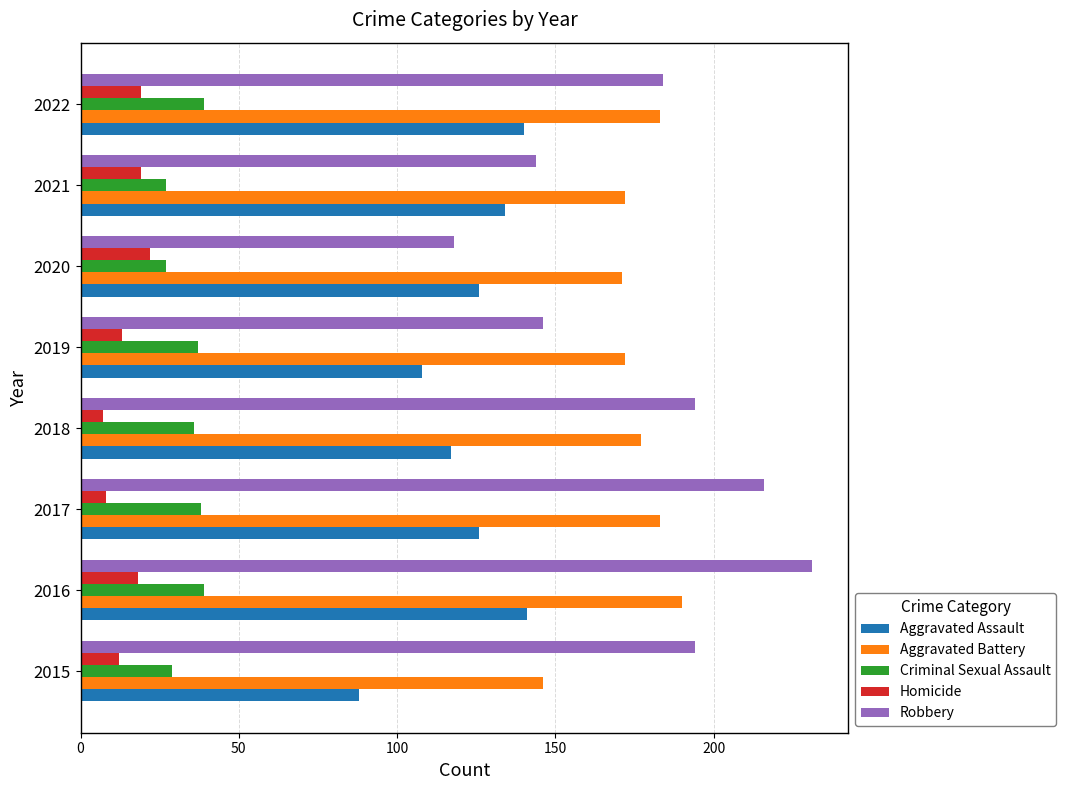

What is the total value across all series at 2016?

619